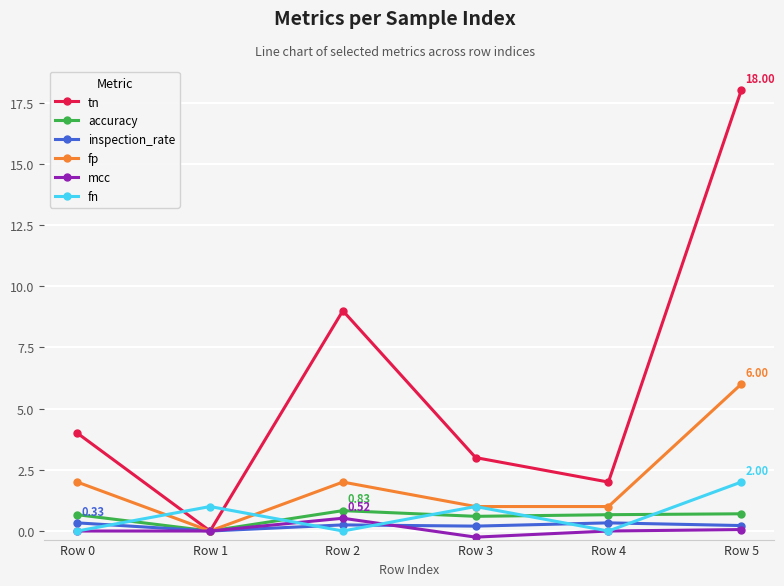

What is the minimum value shown in the chart?

-0.2